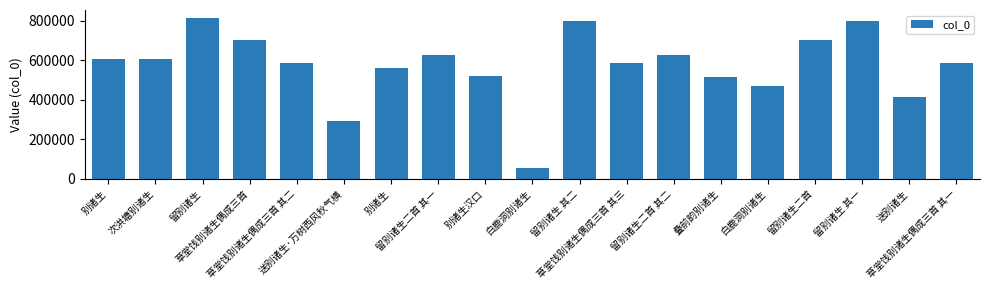

How many series are shown in this chart?

1